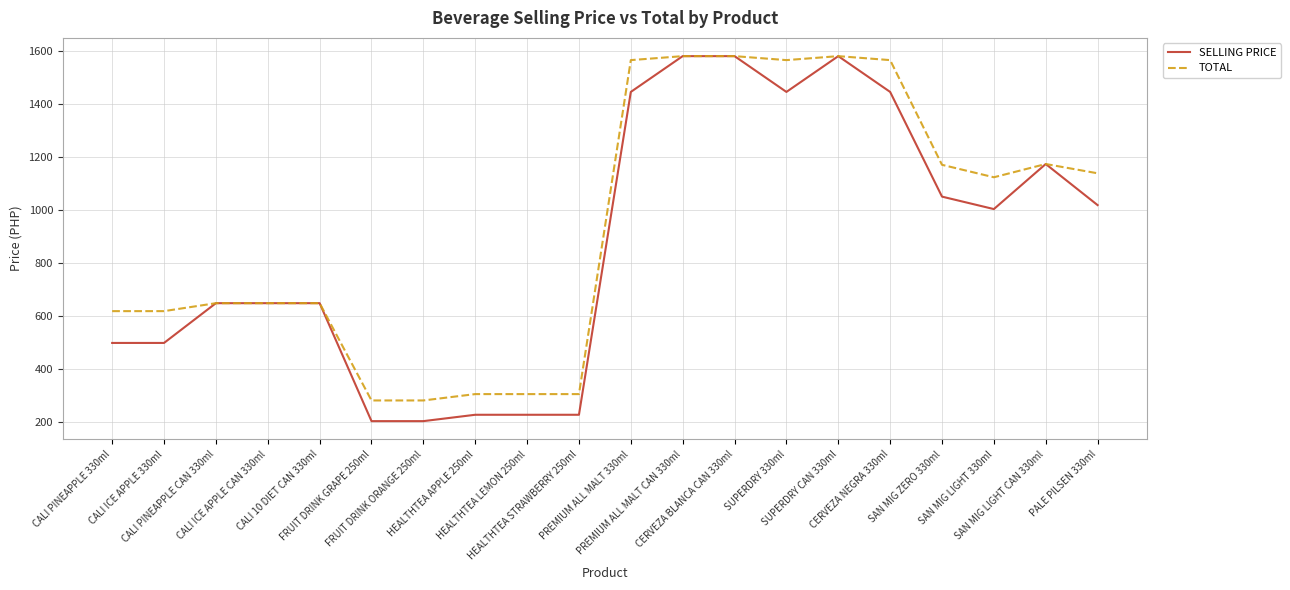

List the series in order of their overall mean, highest first.

TOTAL, SELLING PRICE